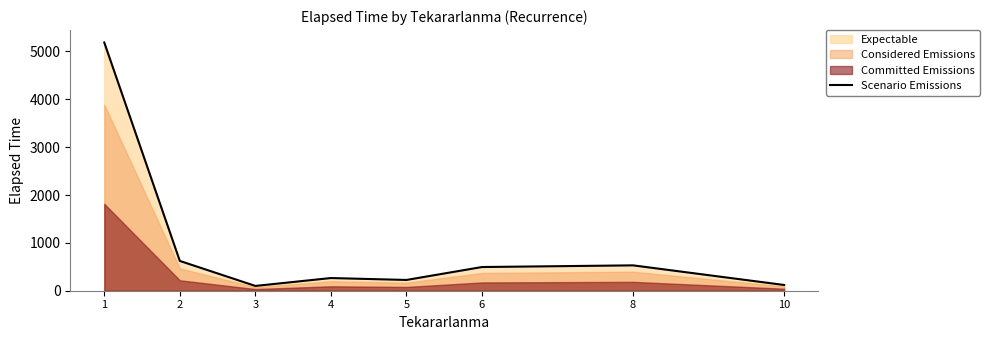

The chart shows a value of 184.7 at 2. True or false?

False